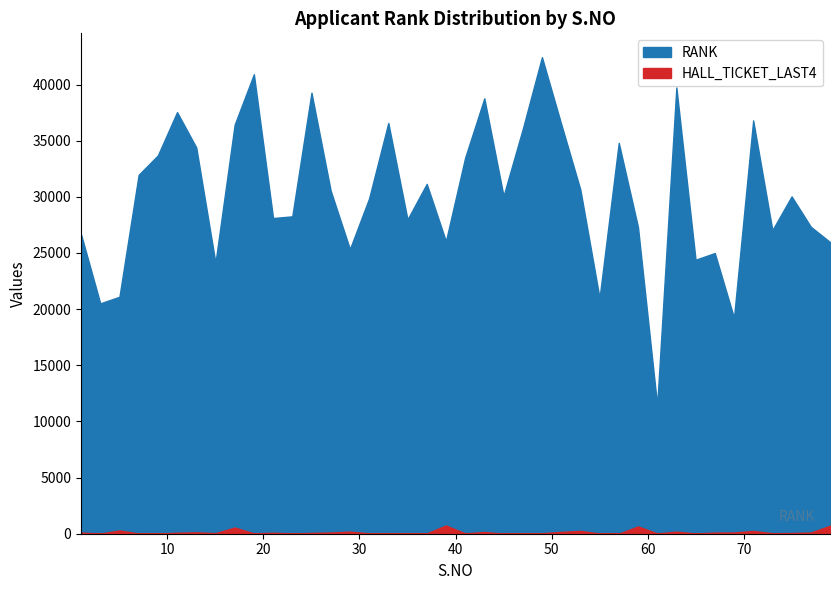

True or false: RANK has a value of 47311 at 27.

False